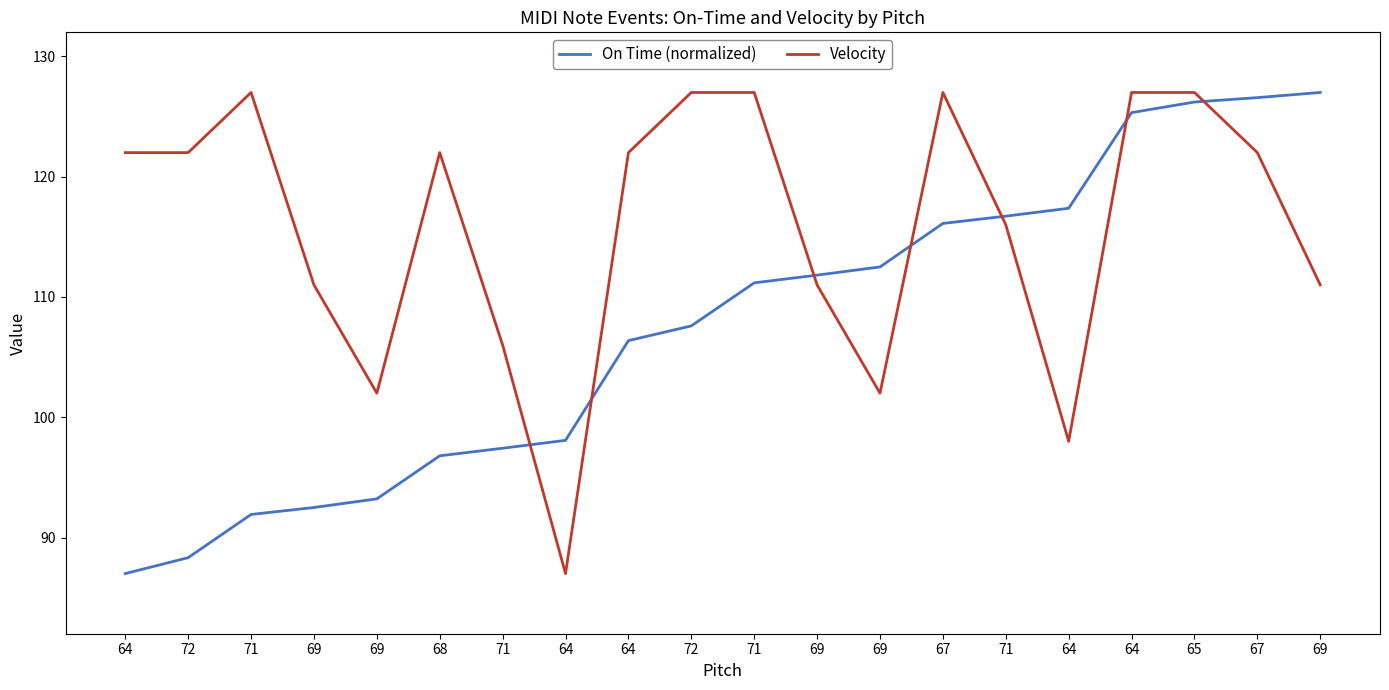

Does the chart have visible grid lines?

No